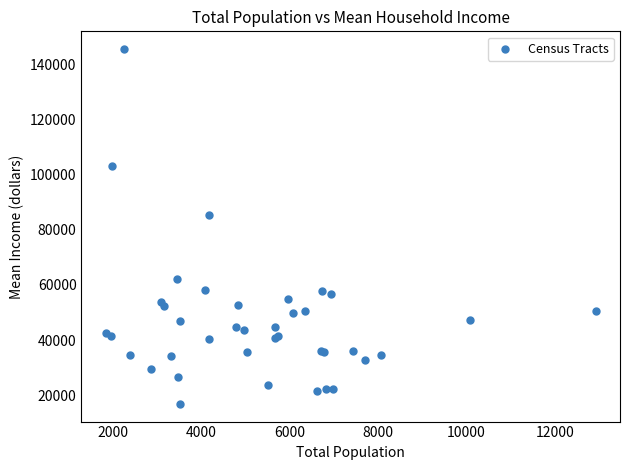

What Y value in the scatter plot is closest to 81231?

85511